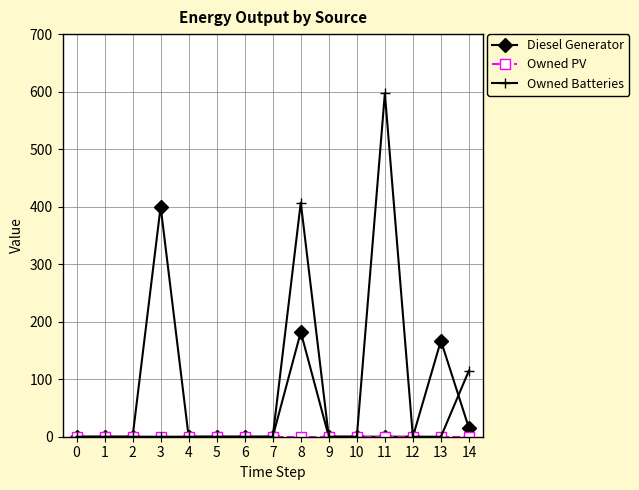

True or false: Diesel Generator has more than 1 interior local peaks.

True